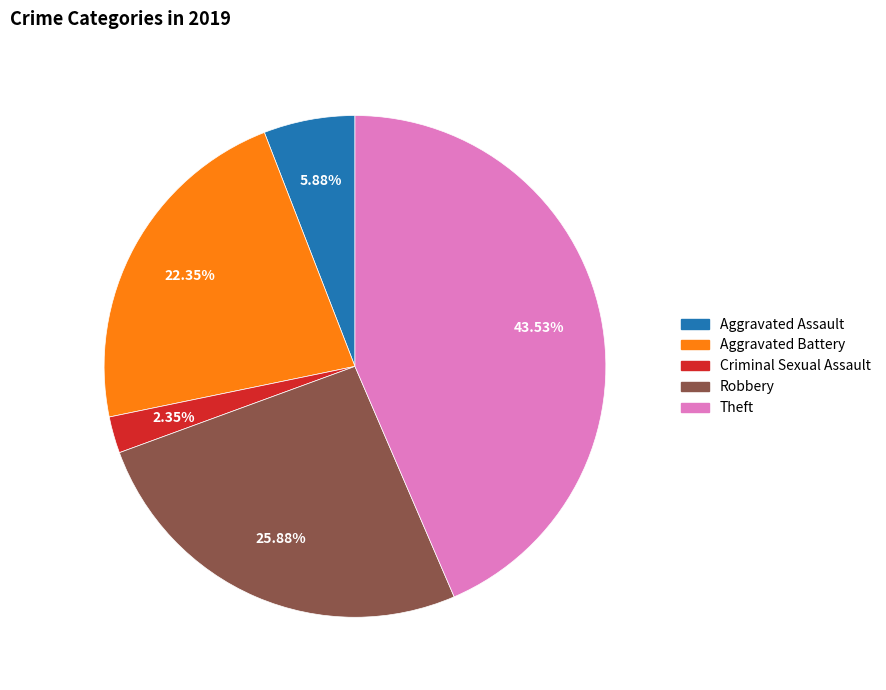

Is there any slice that represents more than half of the pie?

No